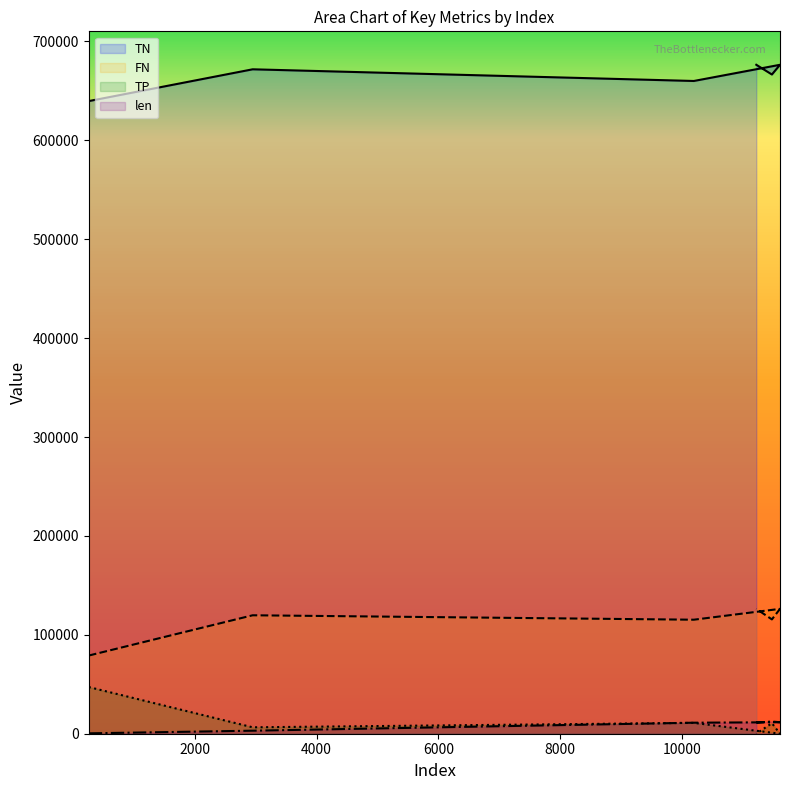

Reading left to right, transcribe all the data shown in this chart.

len: 258=393	2949=3066	10193=11146	11608=11609	11475=12326	11219=11220
FN: 258=47198	2949=6489	10193=10973	11608=0	11475=10665	11219=0
TP: 258=79058	2949=119767	10193=115283	11608=126256	11475=115591	11219=126256
TN: 258=639732	2949=671875	10193=660061	11608=676444	11475=666616	11219=676444